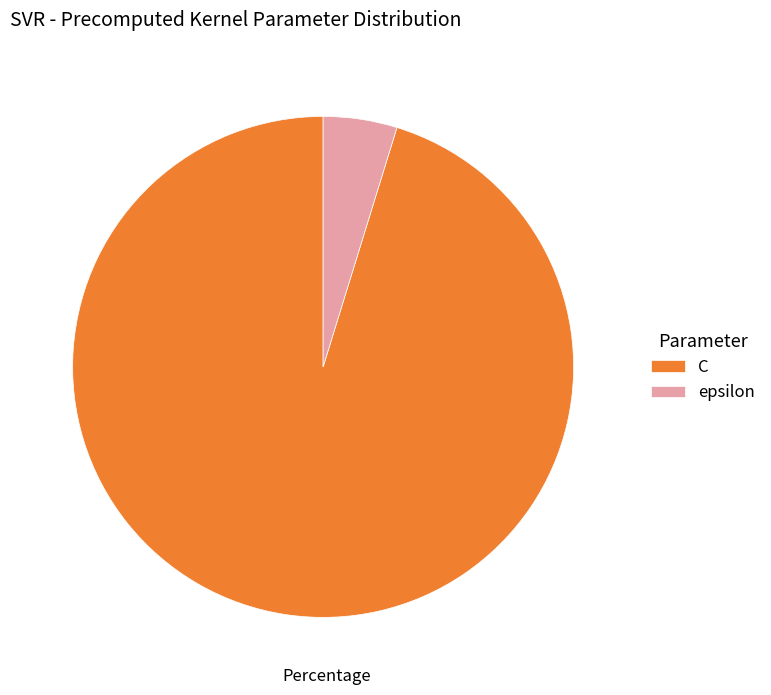

Do epsilon and C together represent more than half of the pie?

Yes